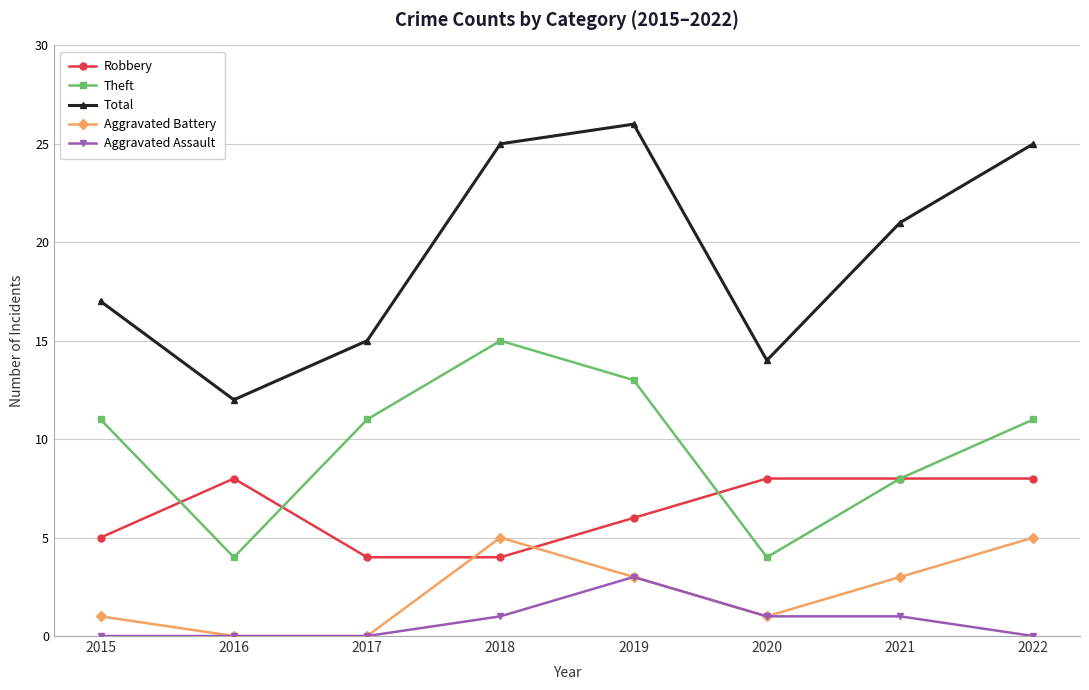

True or false: Aggravated Assault and Total intersect in this chart.

False